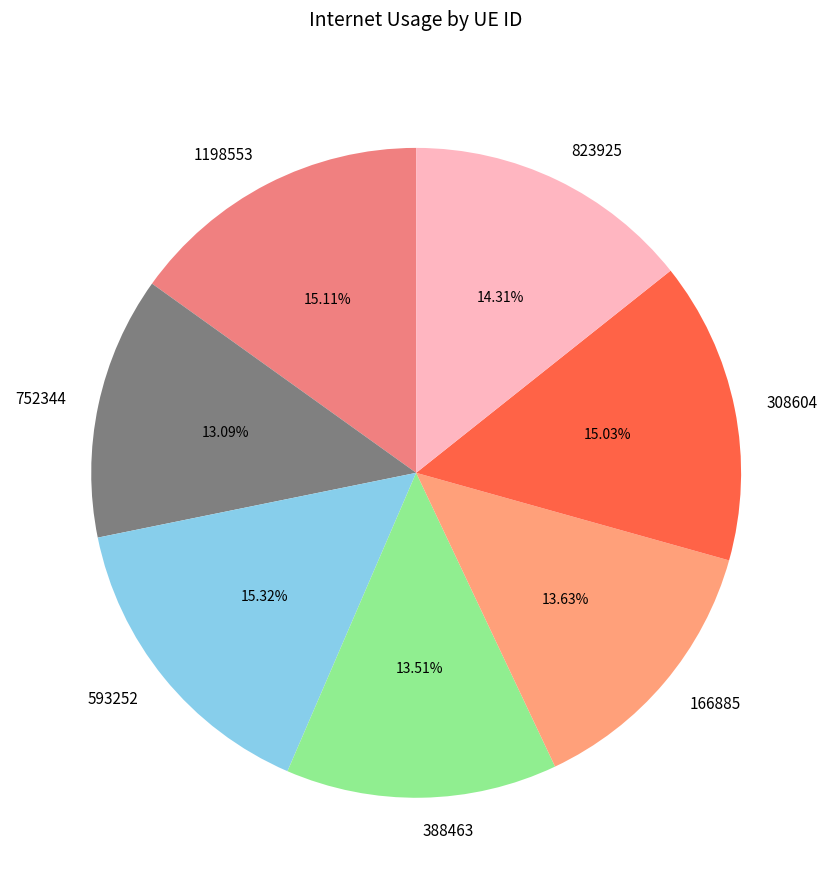

Does 388463 represent more than half of the total?

No